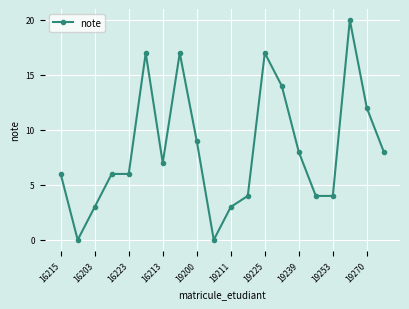

What is the maximum value shown in the chart?

20